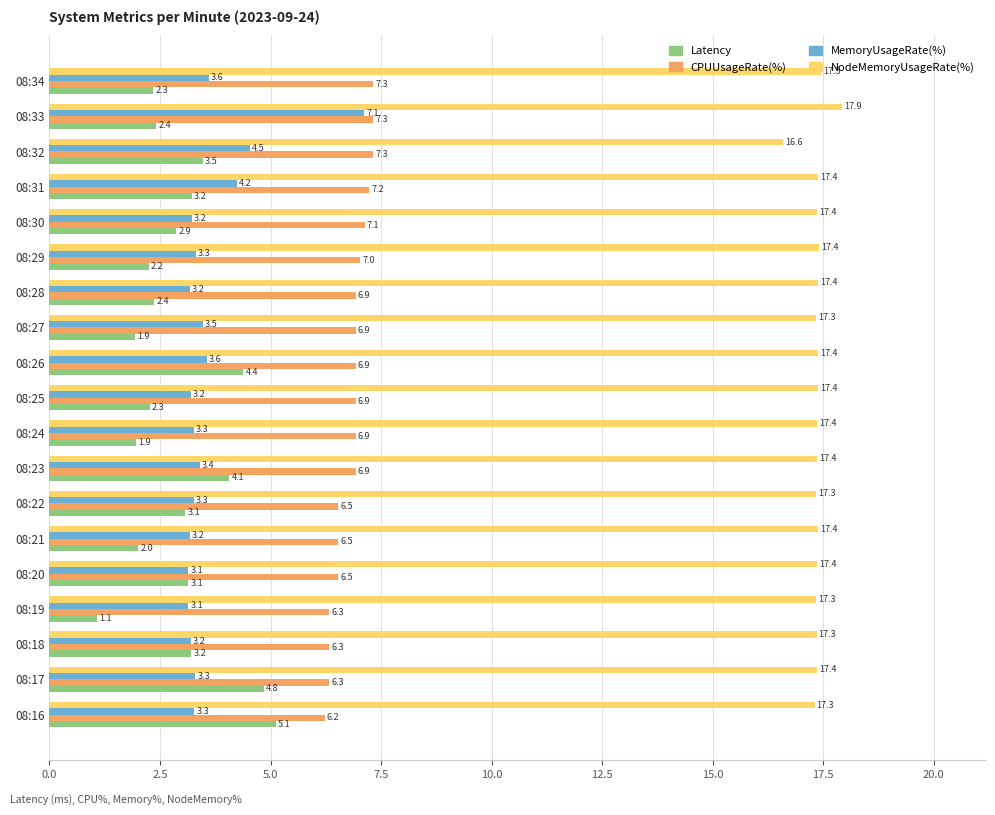

List the series in order of their peak value, lowest first.

Latency, MemoryUsageRate(%), CPUUsageRate(%), NodeMemoryUsageRate(%)